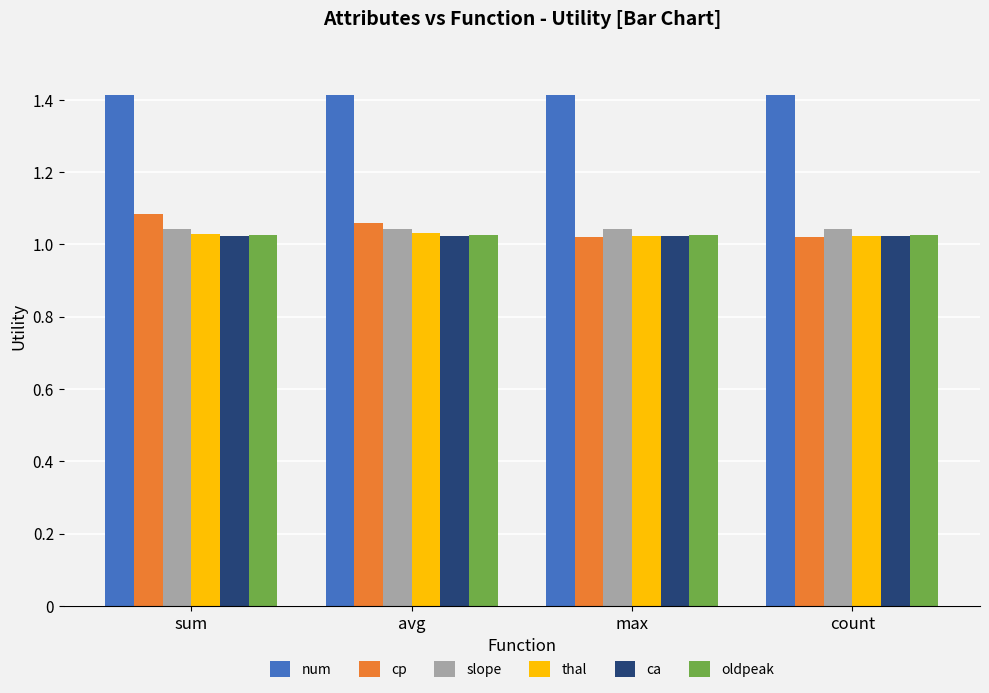

What is the difference between the highest and lowest values at count?

0.4